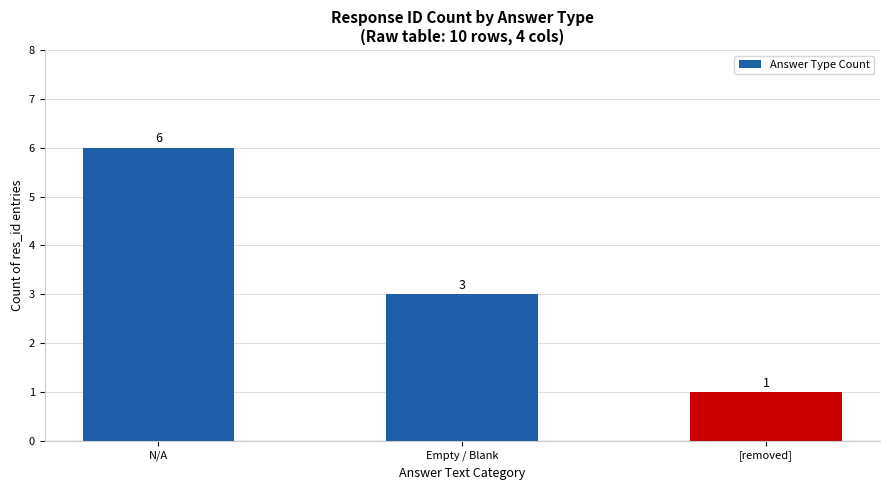

What is the change in value from N/A to [removed]?

-5